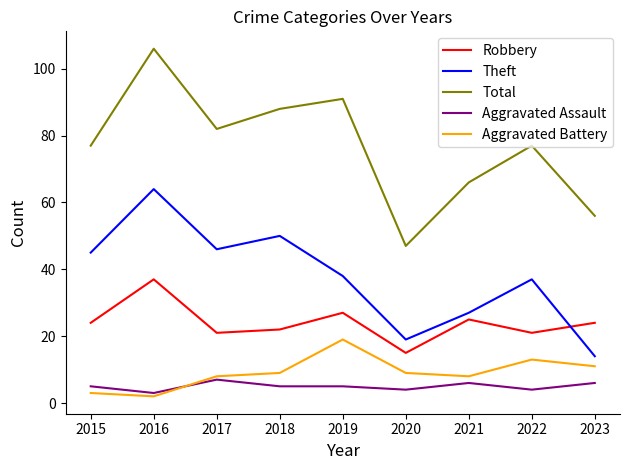

Between 2017 and 2018, which series saw the biggest shift?

Total